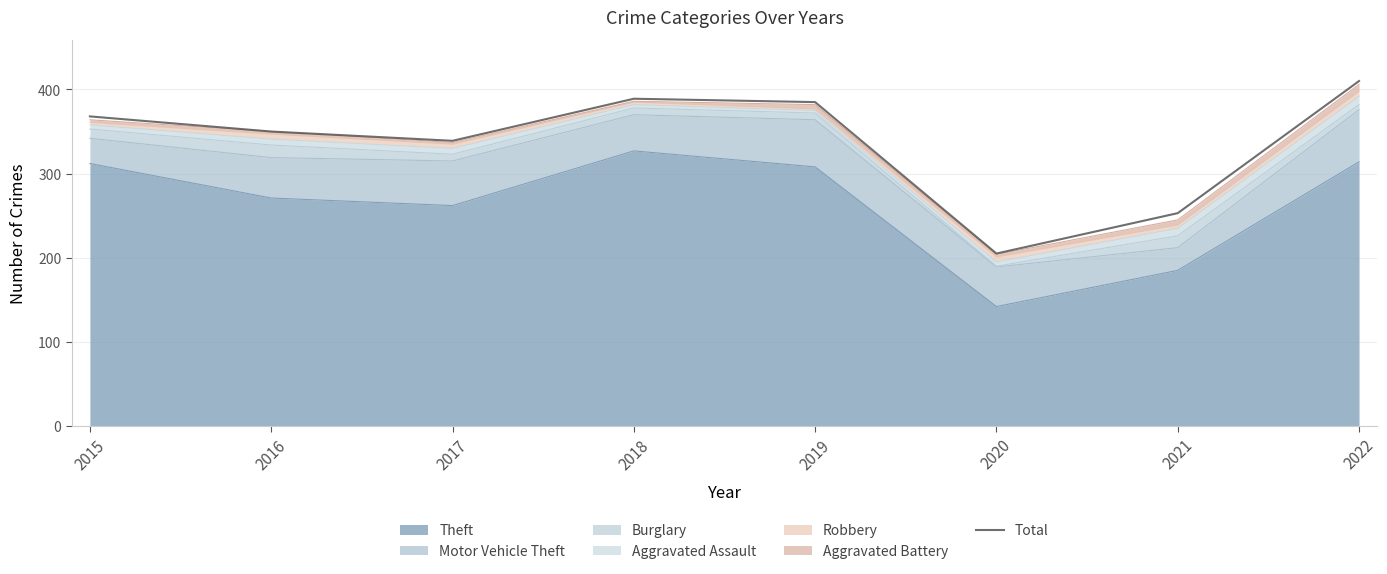

Which has a higher value, 2019 or 2016?

2019